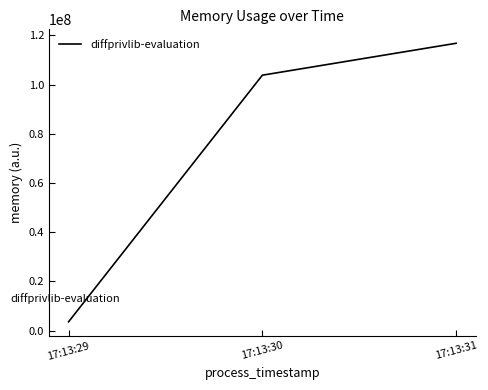

At which category does the chart reach its peak across all series?

17:13:31